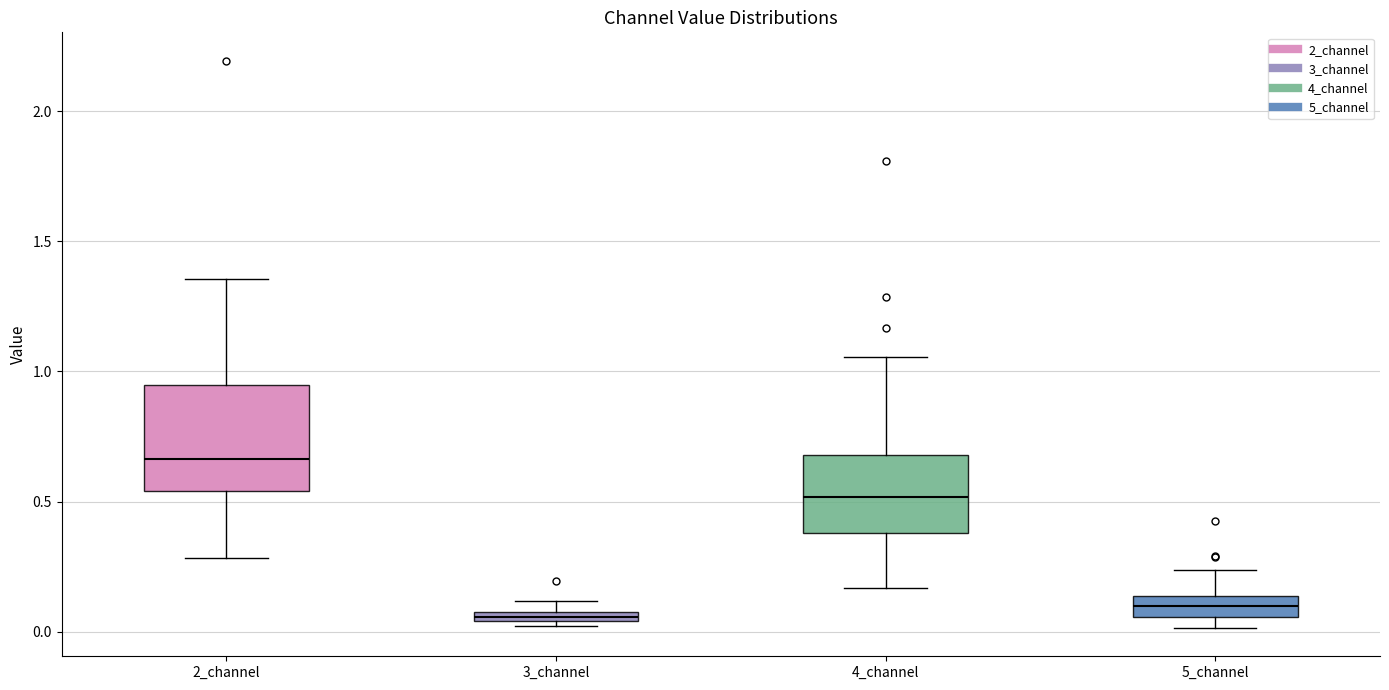

Where is the lower edge of the box for 3_channel on the y-axis? The values are not printed on the chart, so give them approximately, as read against the axis.

0.05